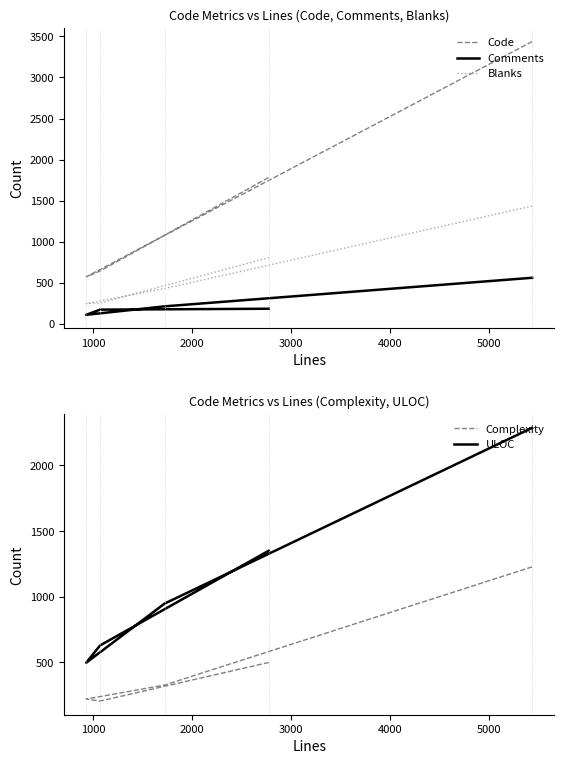

What is the greatest value displayed?

3437